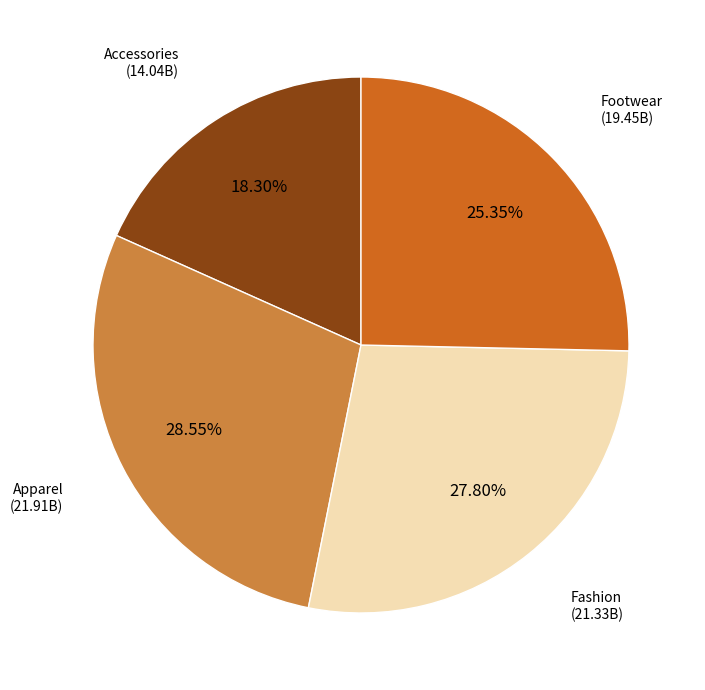

Count the number of slices in the pie.

4